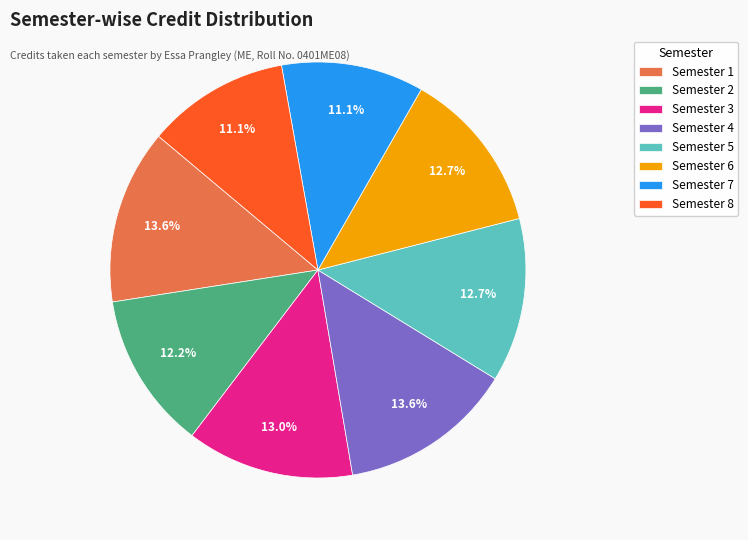

How many segments does this pie chart have?

8